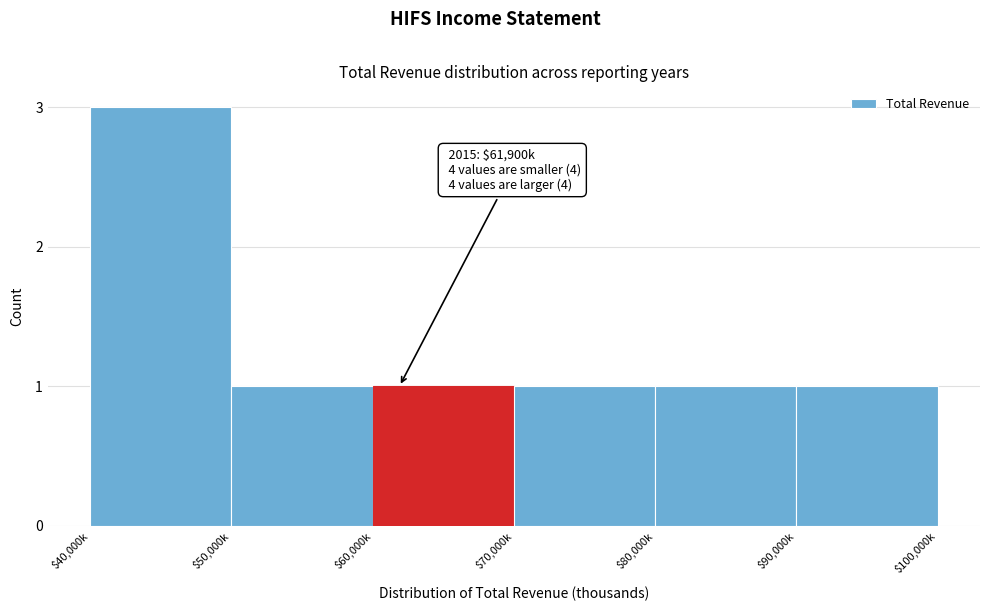

Reading left to right, what are all the values shown in this chart?

3	1	1	1	1	1